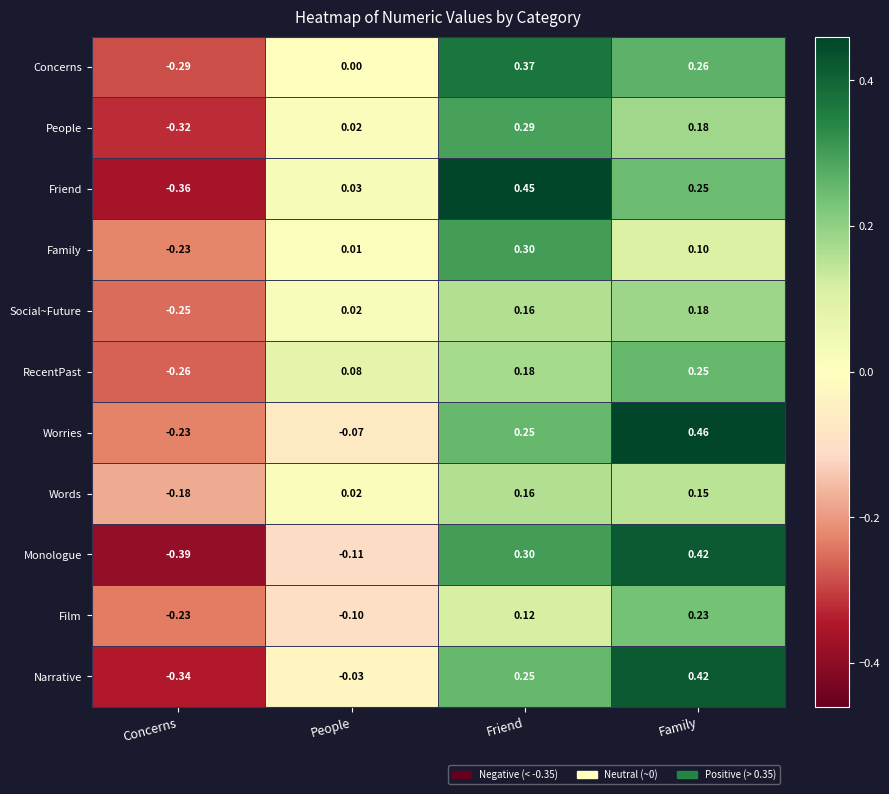

Between Concerns and People, which series saw the biggest shift?

Friend